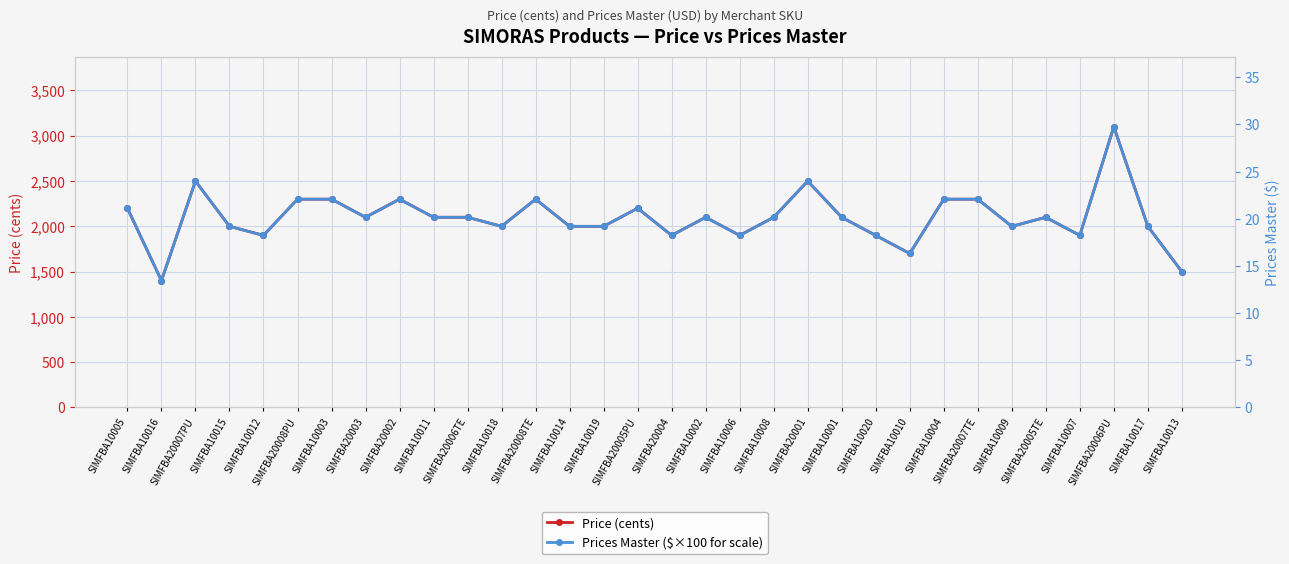

What is the value of the Prices Master ($×100 for scale) point at the 31st from the left?

1999.0